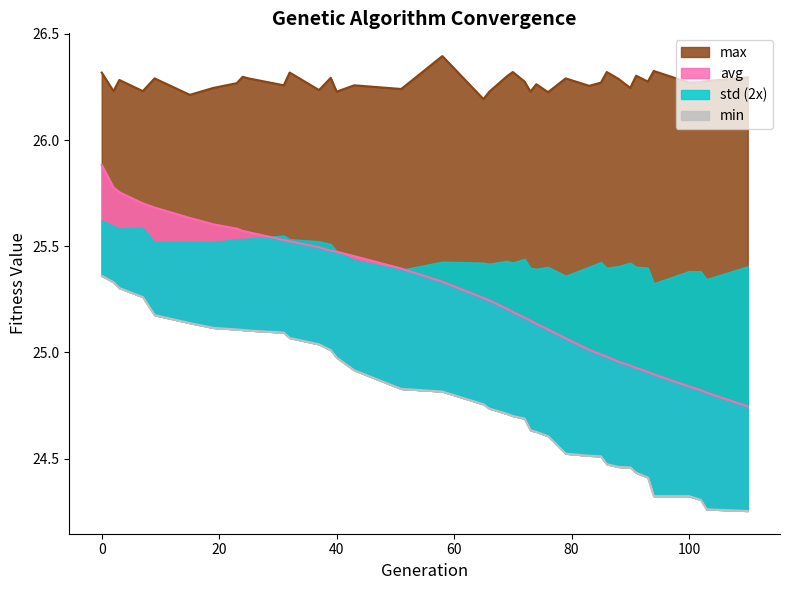

How many data points does each series have?

39